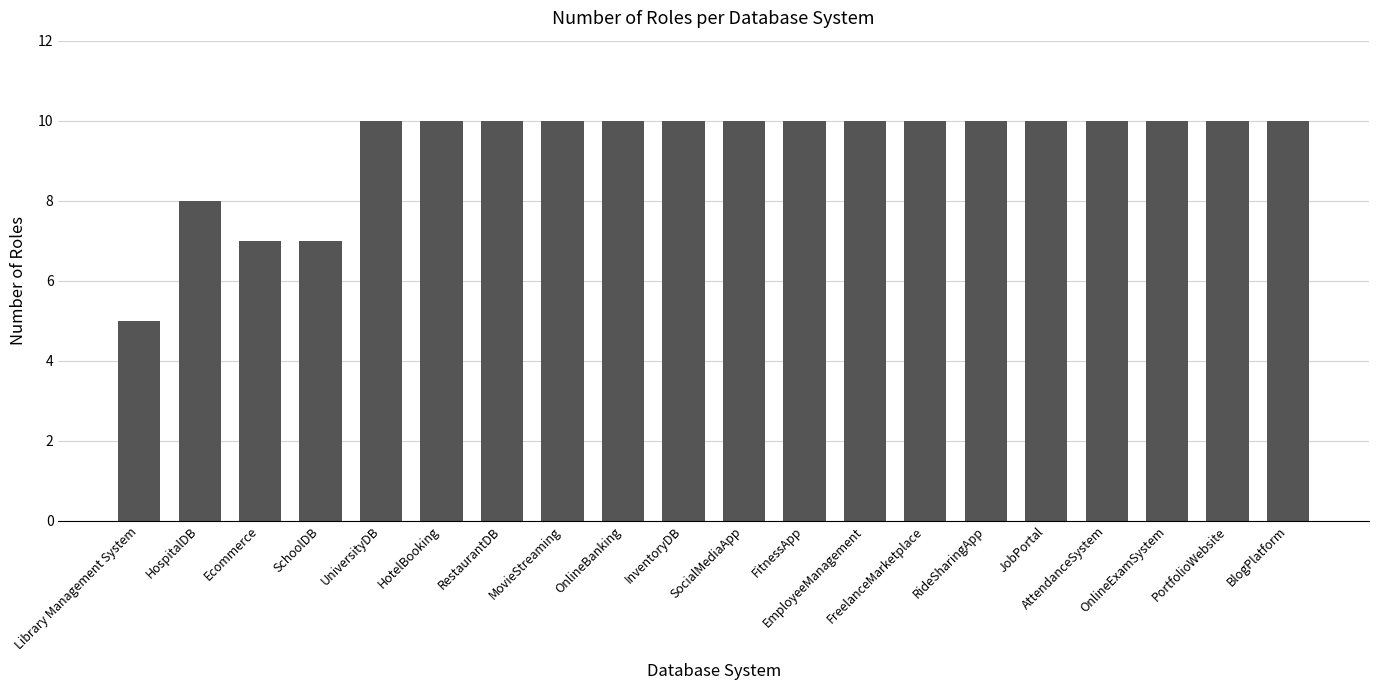

What is the value of the 18th bar from the left?

10